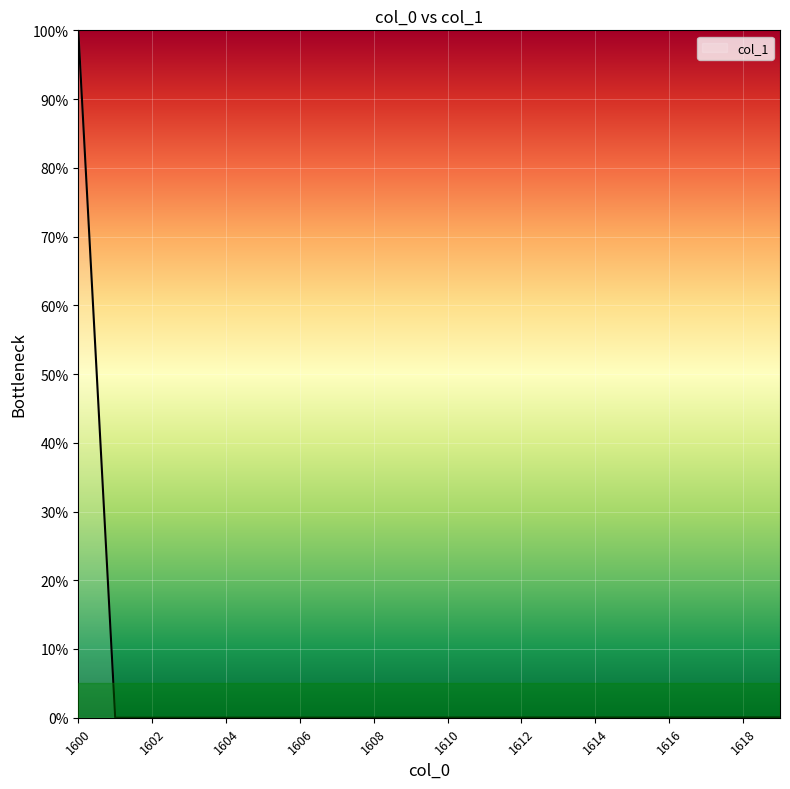

What is the maximum value shown in the chart?

100.0